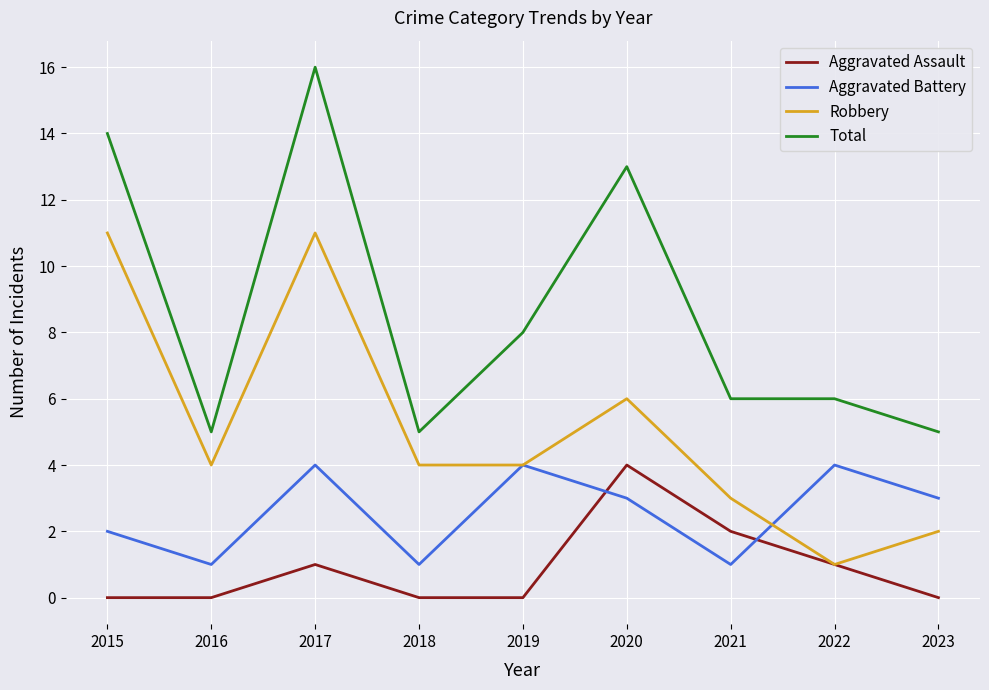

Count the Aggravated Assault values in the range 0 to 1.

7